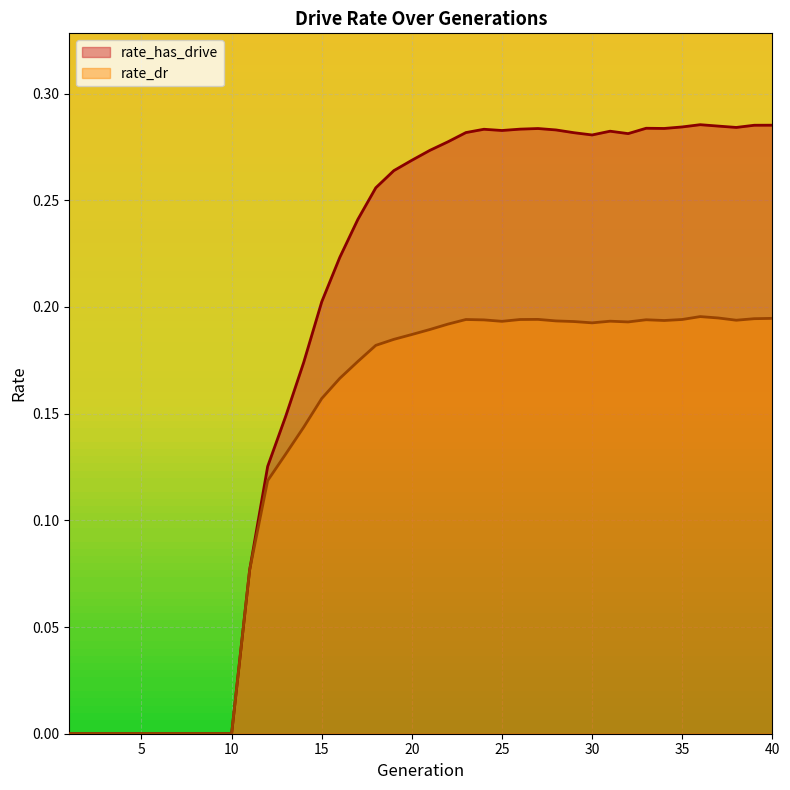

What is the average value of the rate_has_drive series?

0.2